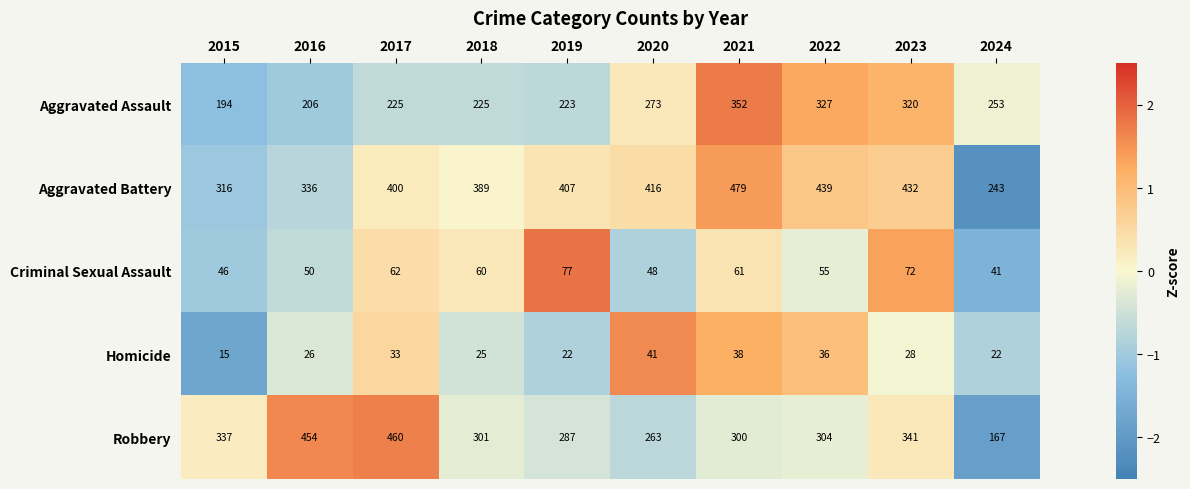

What is the difference between the maximum and minimum values in the Aggravated Assault series?

158